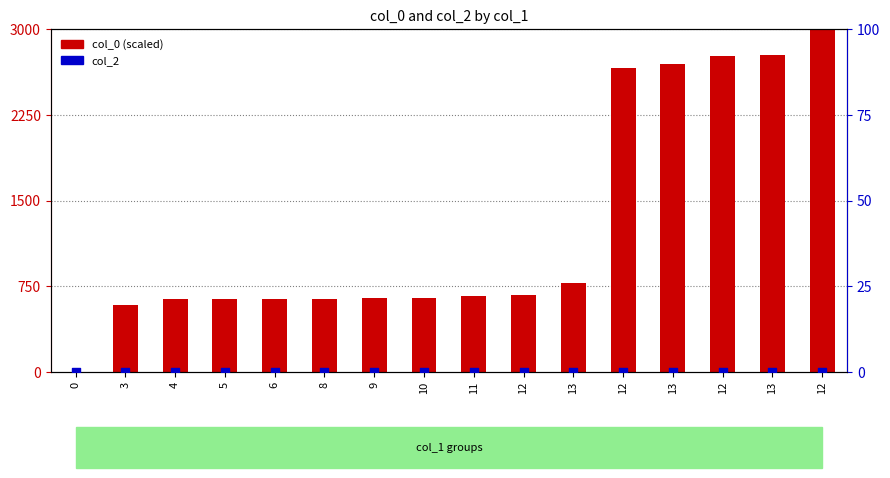

Which series reaches the minimum Y coordinate?

col_0 (scaled)